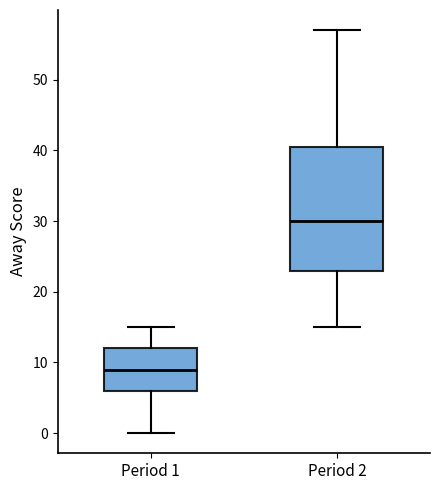

Which box is the tallest, from its lower edge to its upper edge?

Period 2